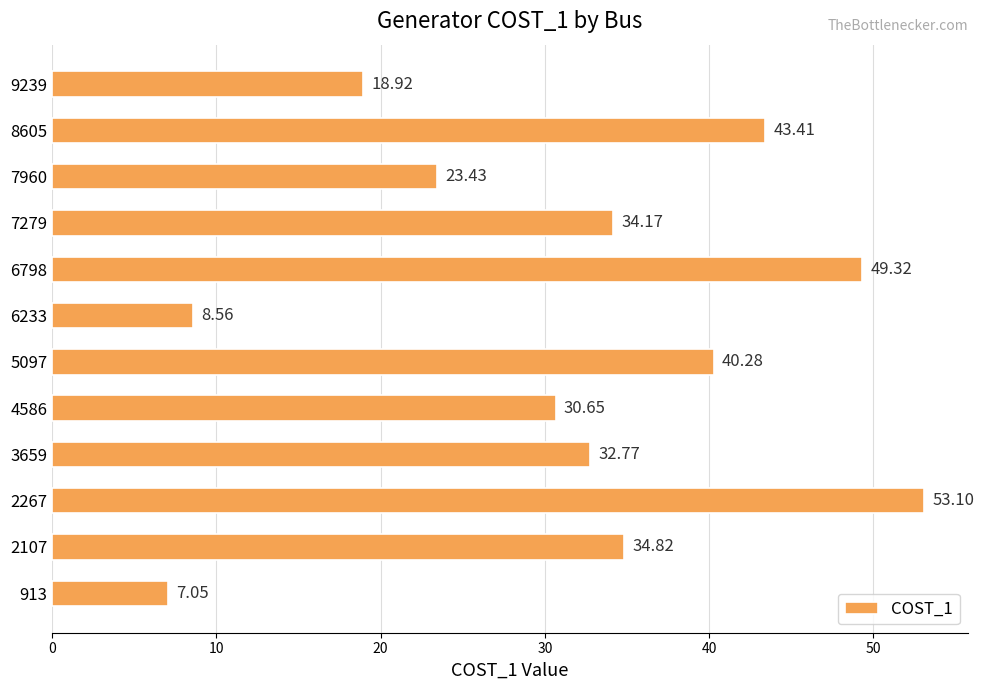

What is the ratio of the value at 6798 to the value at 2107?

1.4